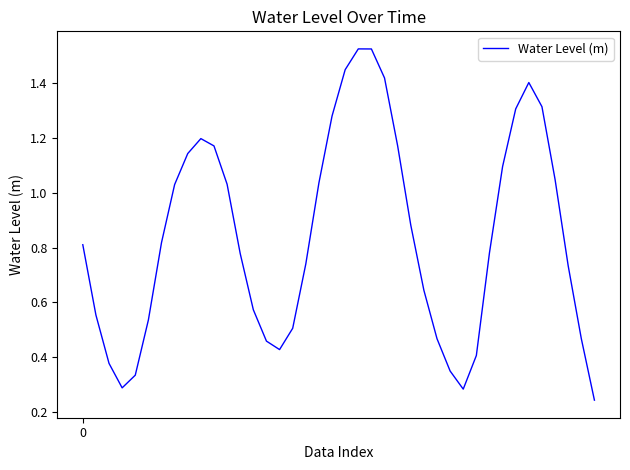

What is the label of the 14th point from the left?

13